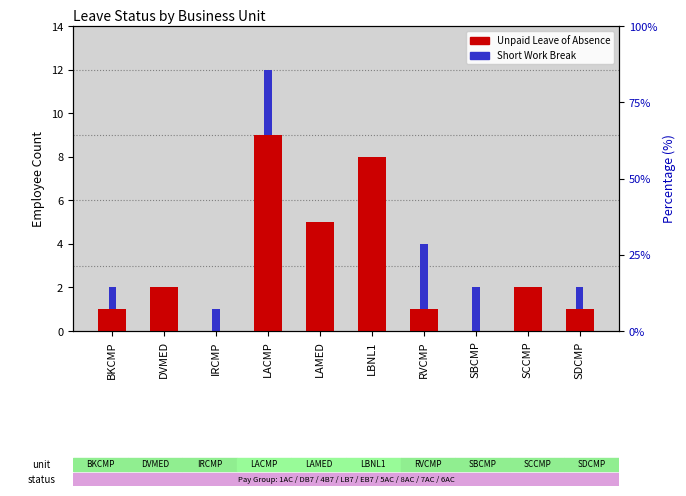

What is the average value of the Unpaid Leave of Absence series?

3